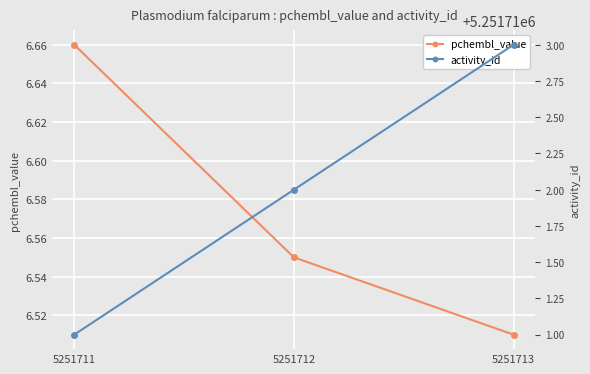

What is the spread (max minus min) of values at 5251711?

5251704.3